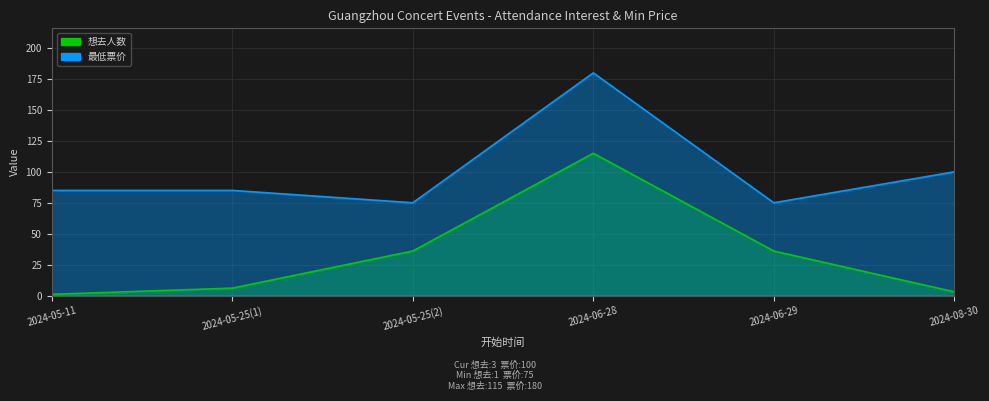

True or false: 想去人数 has more than 1 interior local peaks.

False